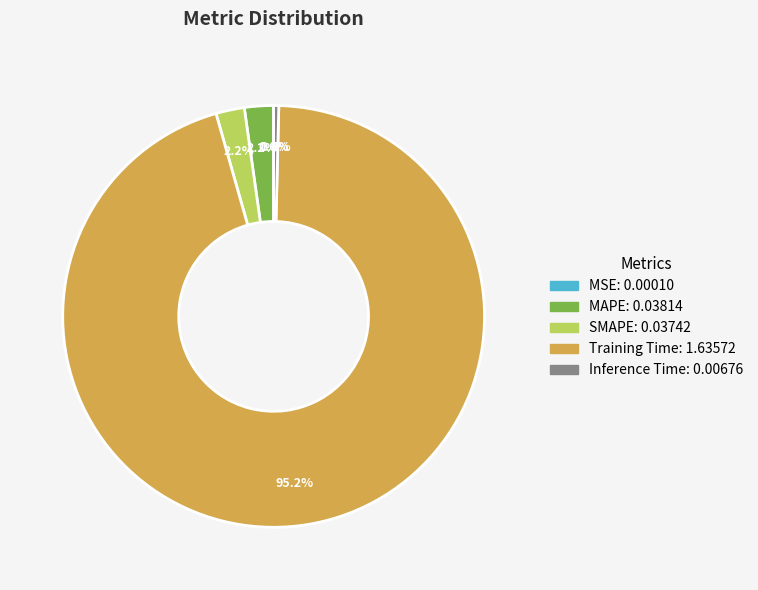

Does Training Time represent more than half of the total?

Yes